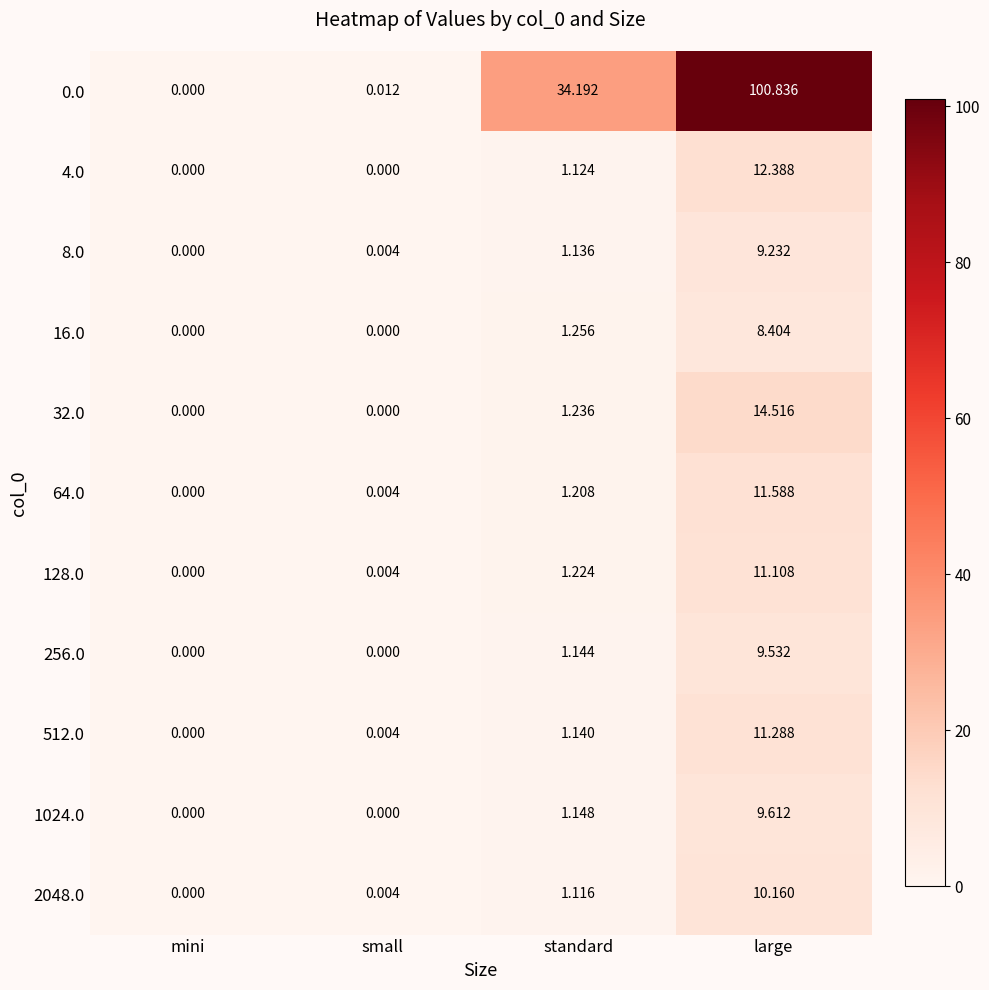

At how many categories does at least one series exceed 5?

2